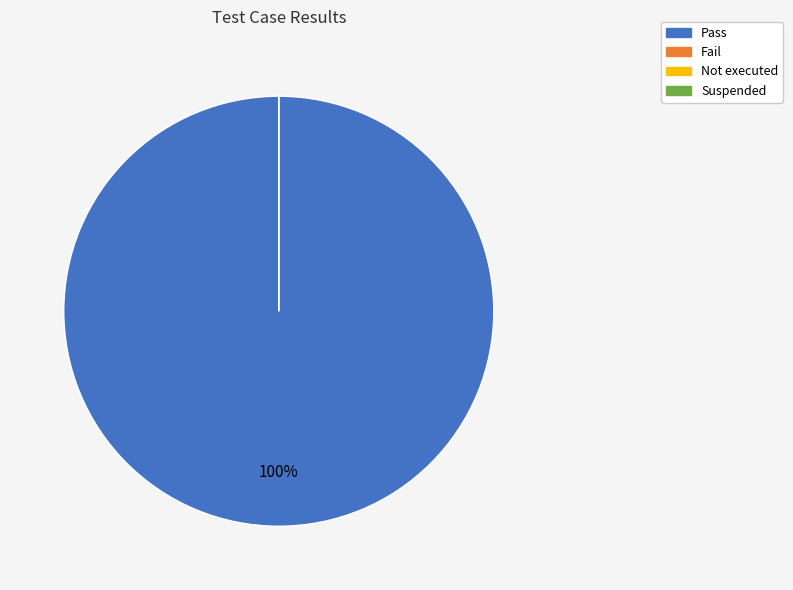

What percentage is the Pass slice, to the nearest percent?

100%